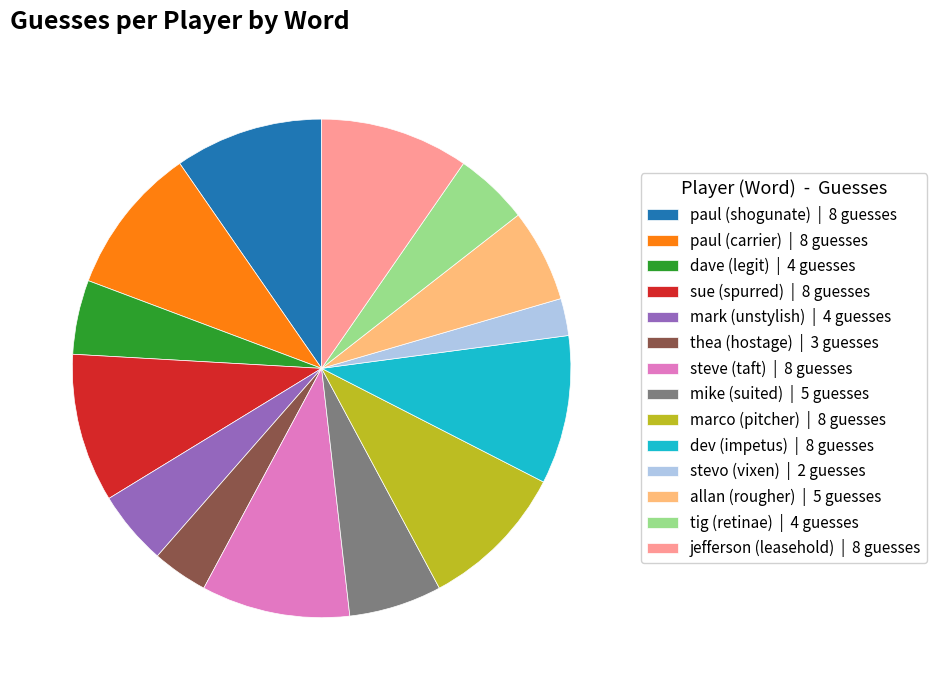

Do paul (carrier) | 8 guesses and mark (unstylish) | 4 guesses together represent more than half of the pie?

No